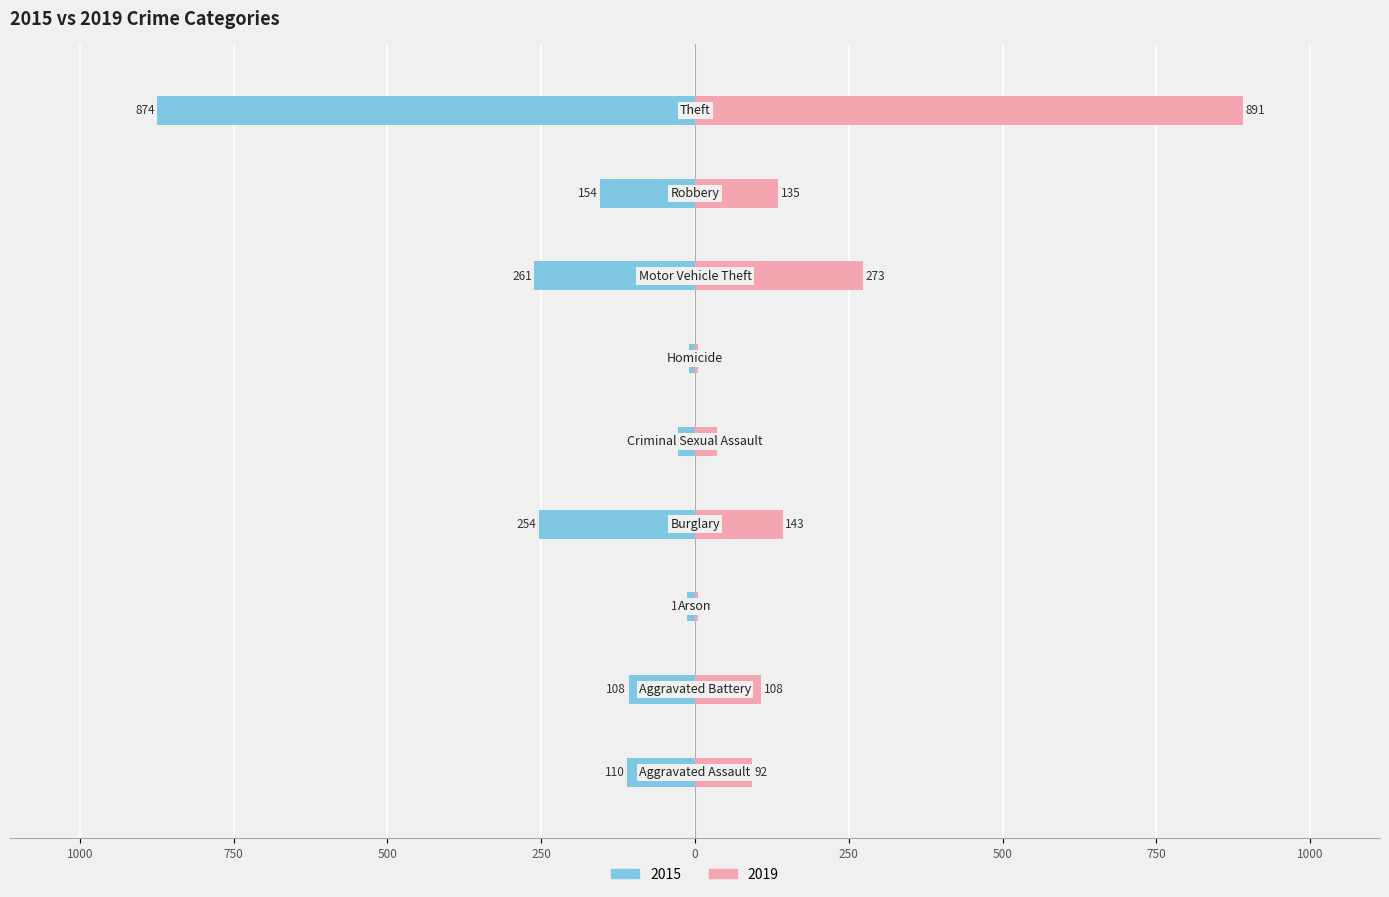

List the series in order of their peak value, lowest first.

2015, 2019